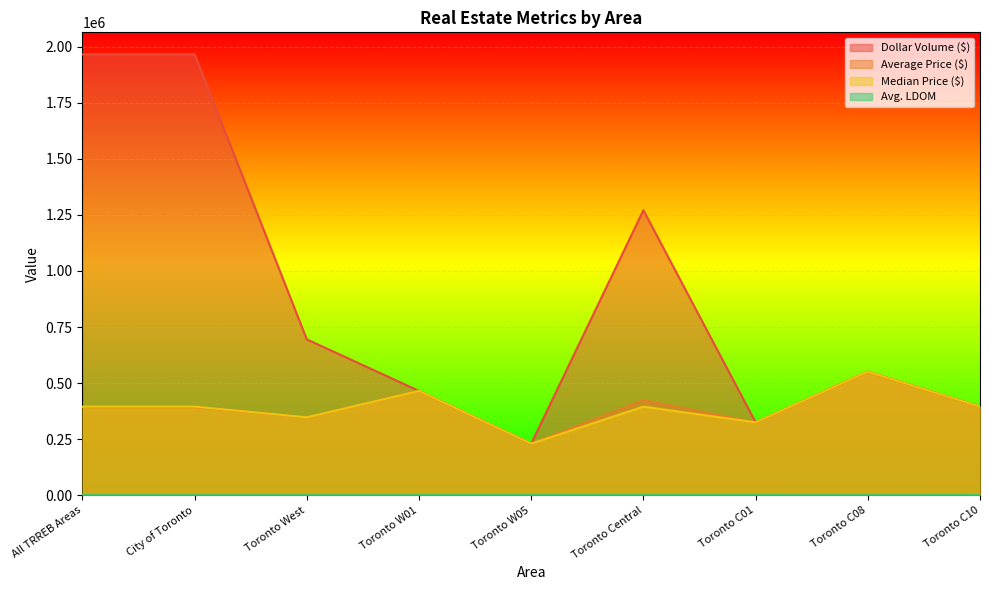

Where is the first local minimum for Avg. LDOM?

Toronto W01